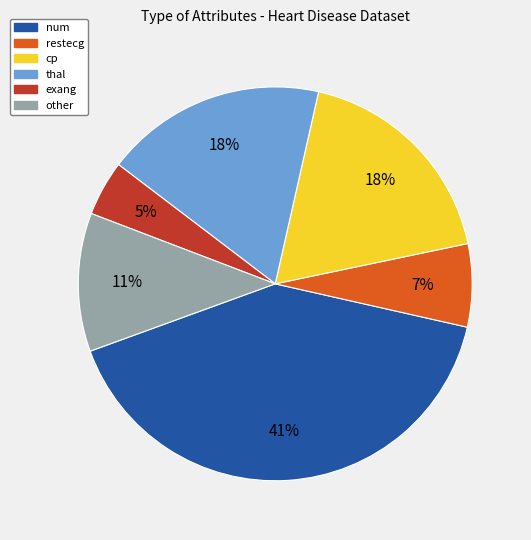

Does any single category account for the majority?

No